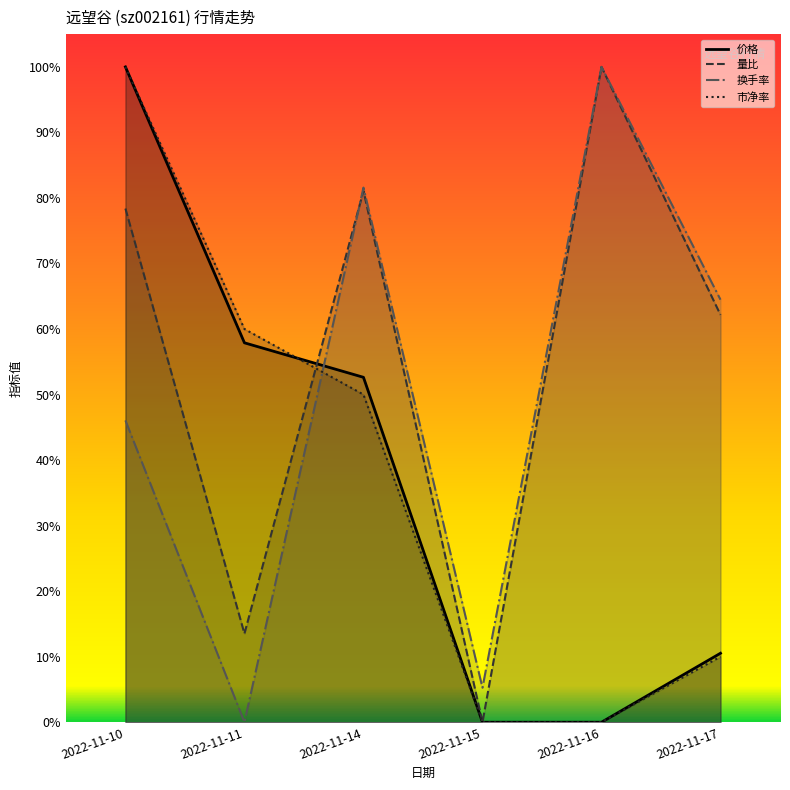

How many interior local valleys does the 量比 series have?

2